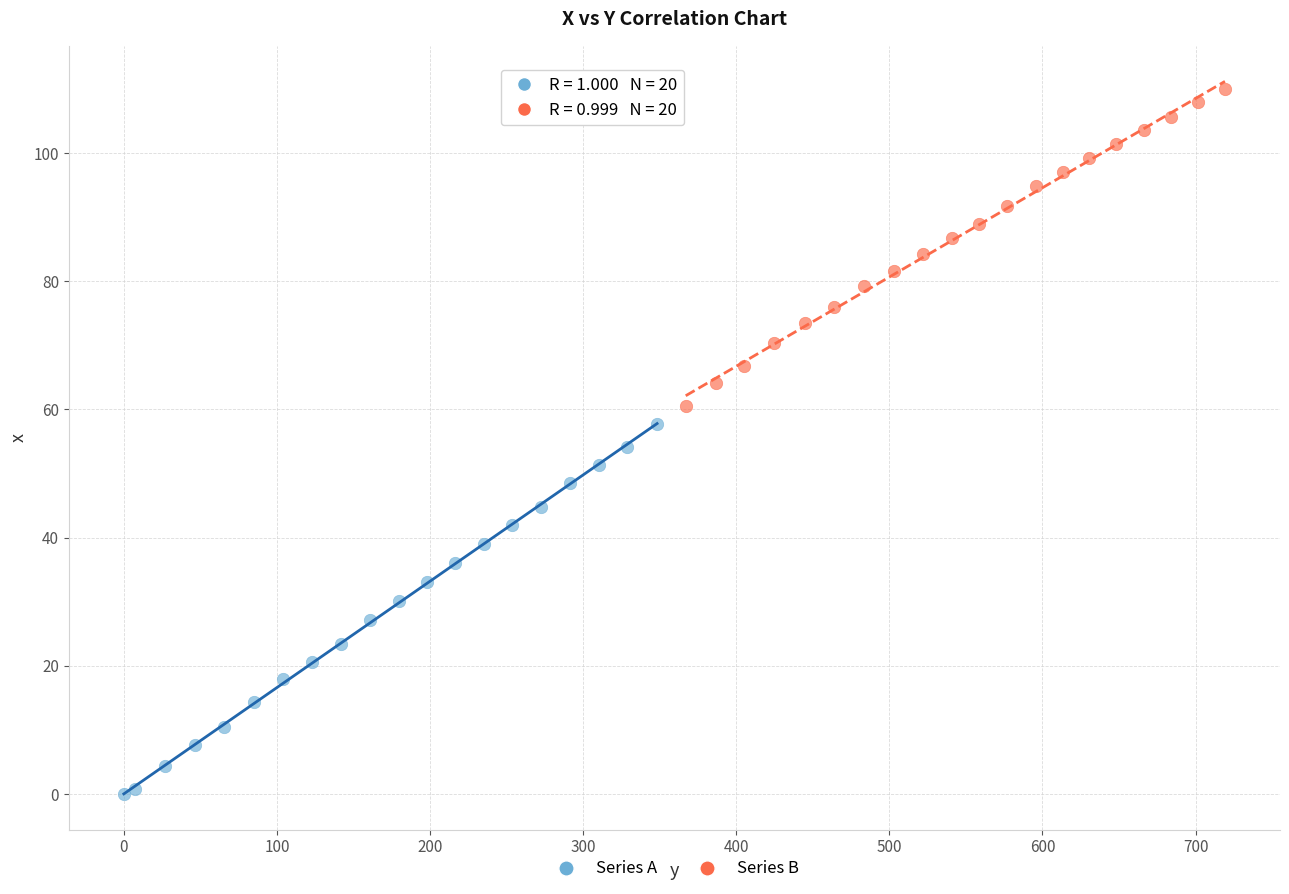

Which series has the largest Y range (max minus min)?

Series A